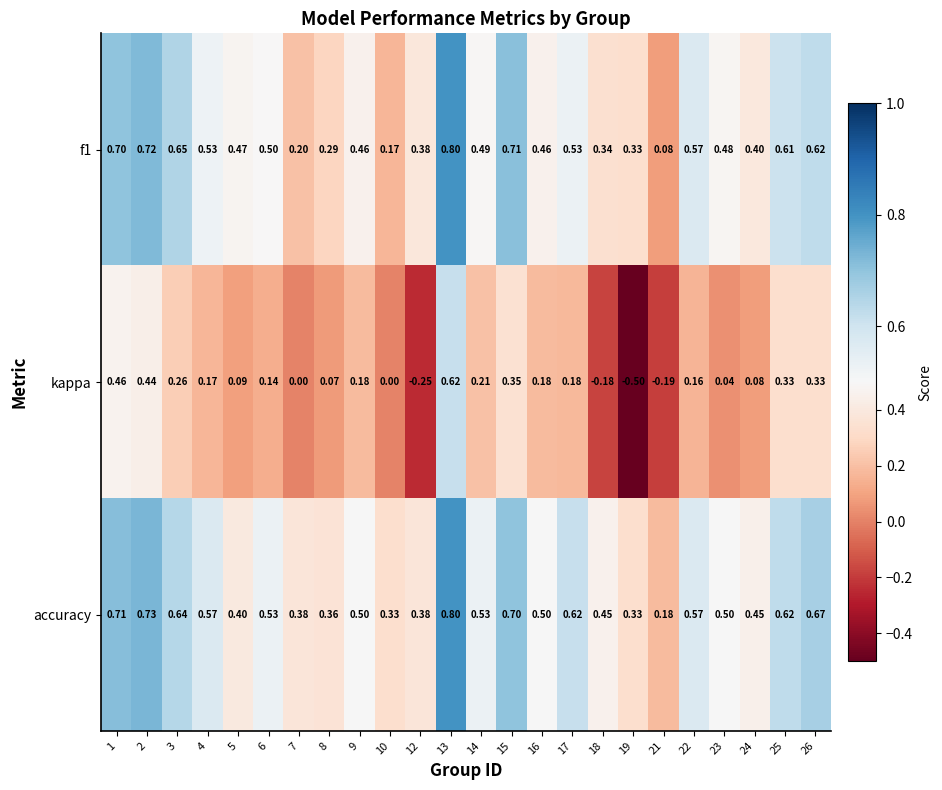

Is the value of kappa at 24 greater than the value of accuracy at 12?

No